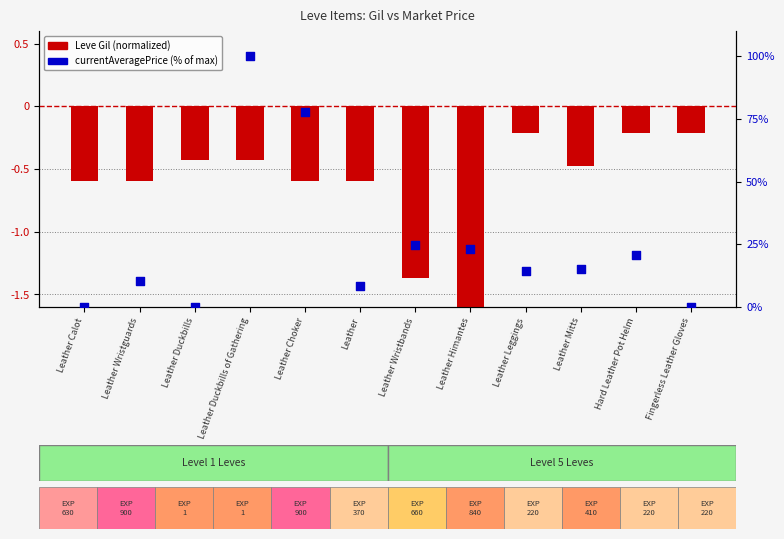

At how many categories does at least one series exceed 9?

8